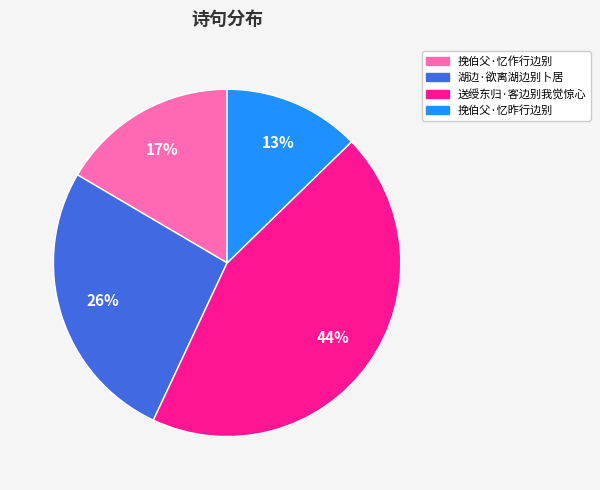

Between 挽伯父·忆昨行边别 and 湖边·欲离湖边别卜居, which is larger?

湖边·欲离湖边别卜居